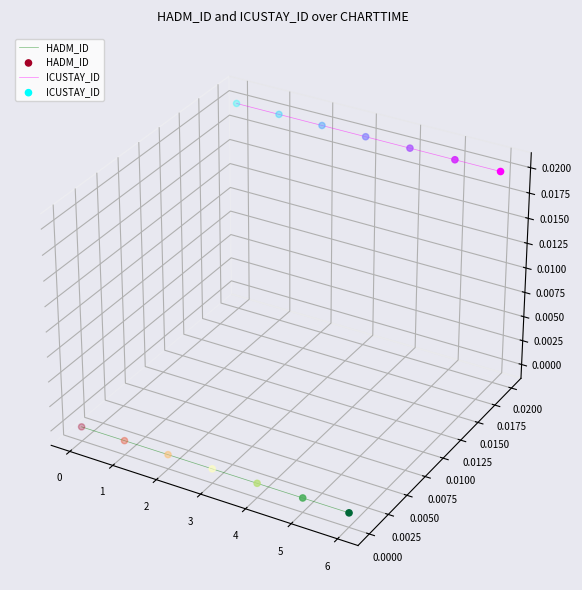

At how many categories does at least one series exceed 0?

7